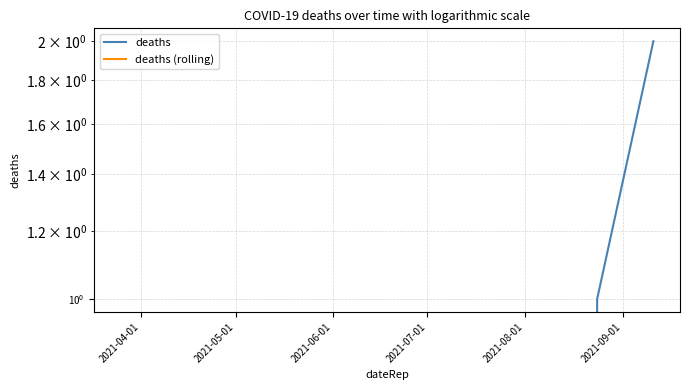

List the series in order of their overall mean, lowest first.

deaths (rolling), deaths